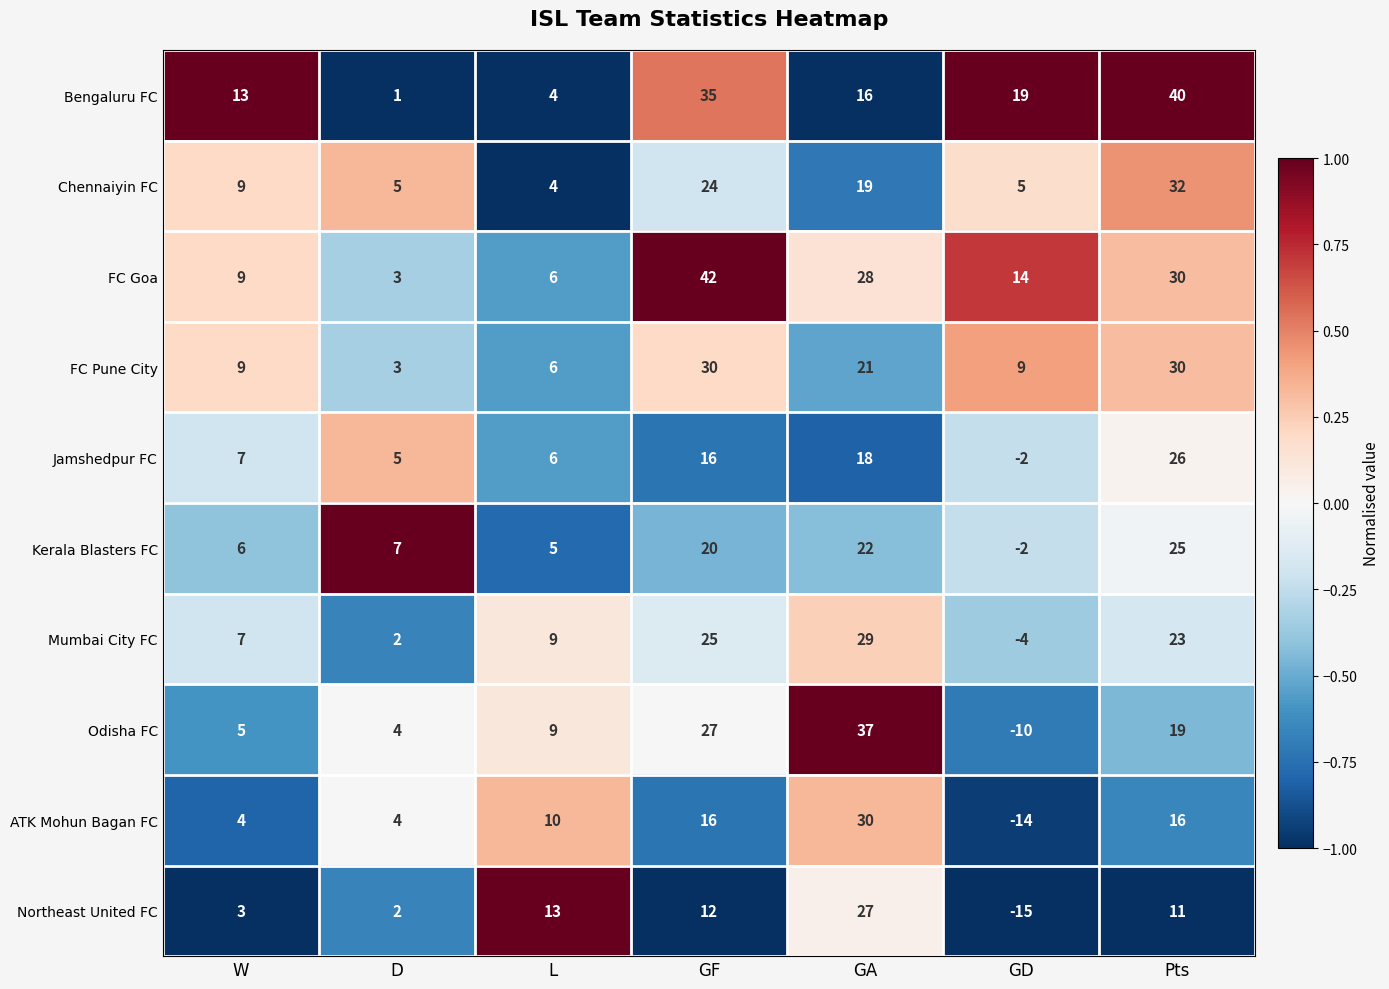

True or false: Kerala Blasters FC has a value of -3 at GD.

False